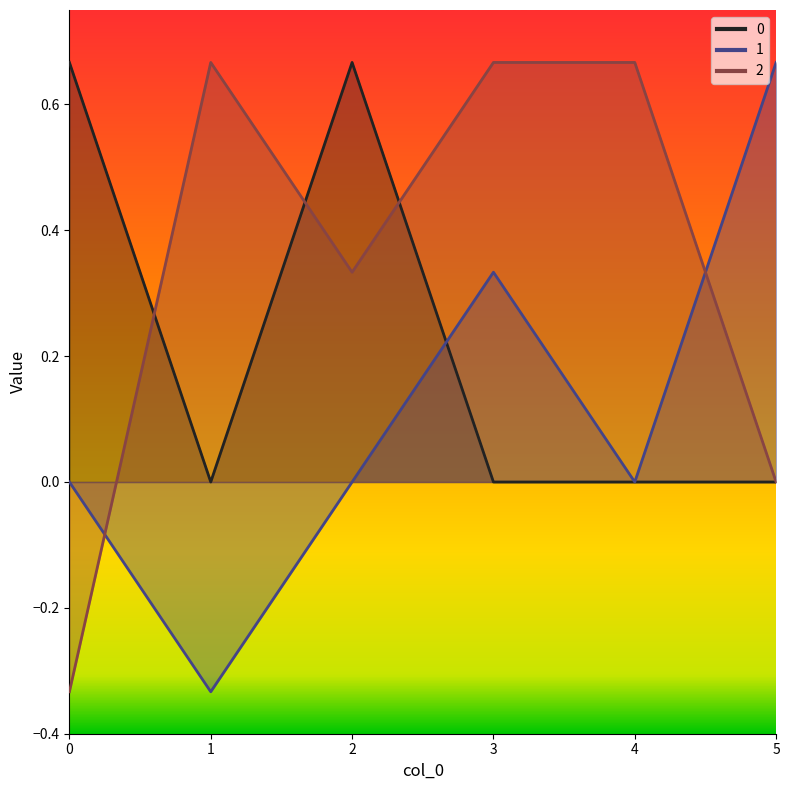

What is the difference between the second highest and second lowest values in the 1 series?

0.3